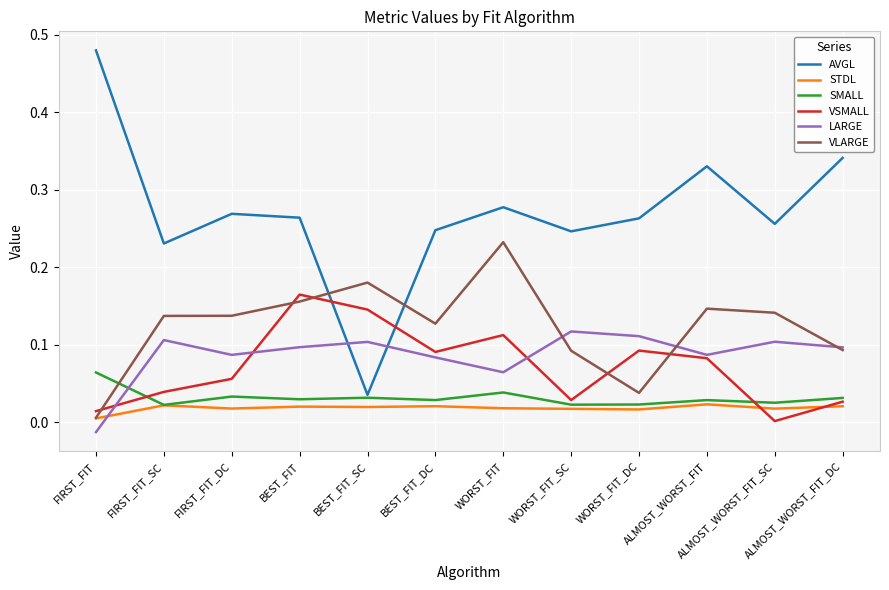

What position from the left is WORST_FIT_SC?

8